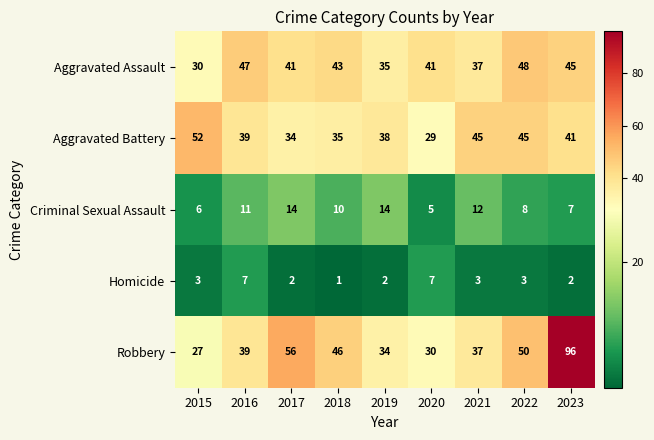

At which label is Robbery closest to 61?

2017